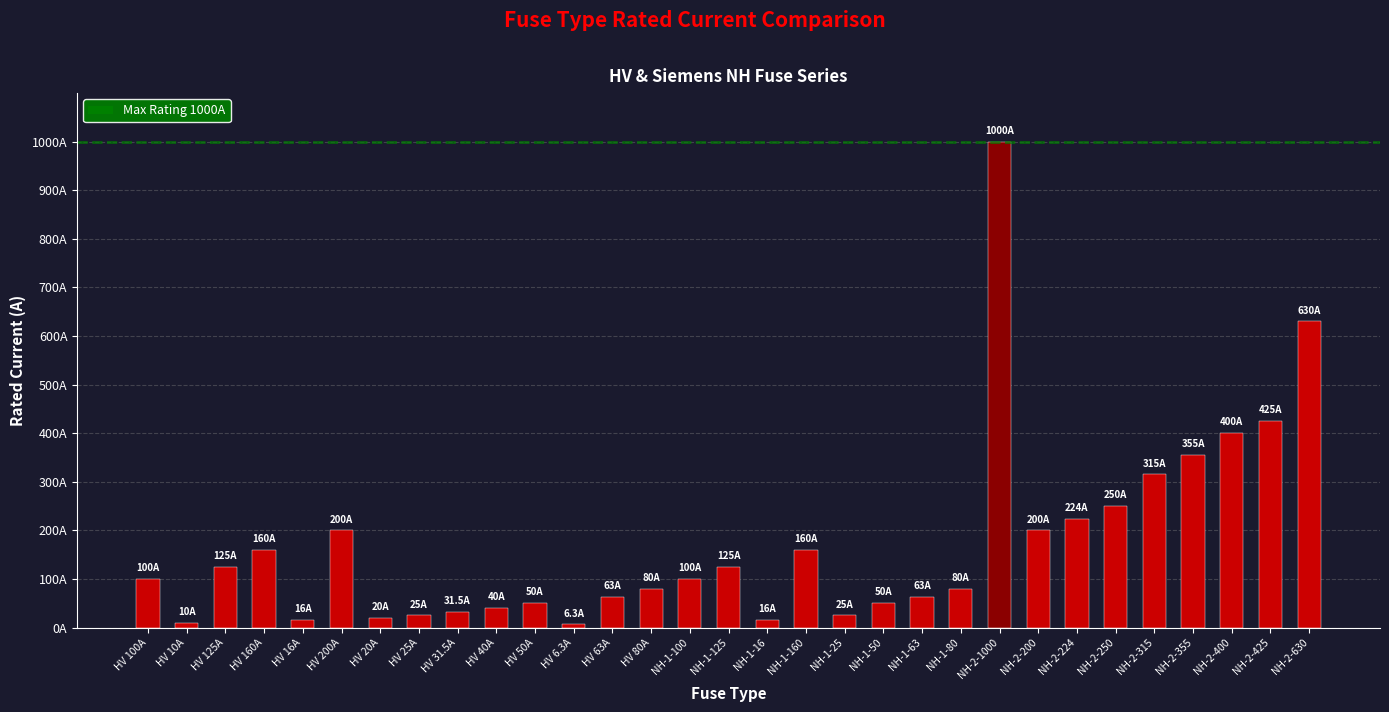

The chart shows a value of 200.0 at HV 200A. True or false?

True